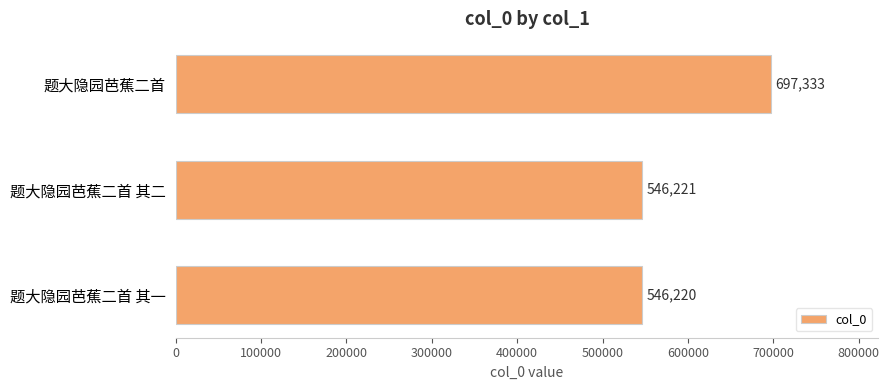

The chart shows a value of 232905 at 题大隐园芭蕉二首. True or false?

False